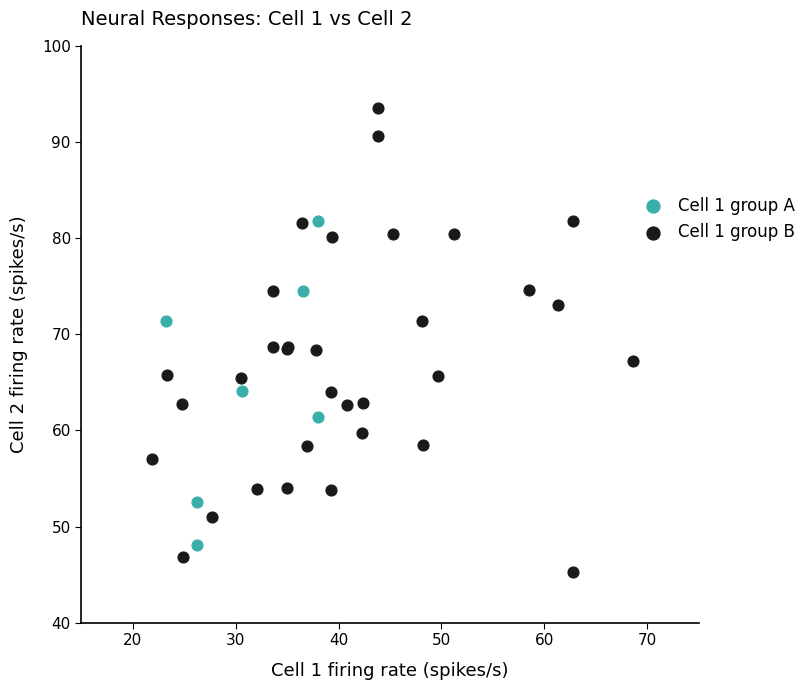

Which series has the largest Y range (max minus min)?

Cell 1 group B